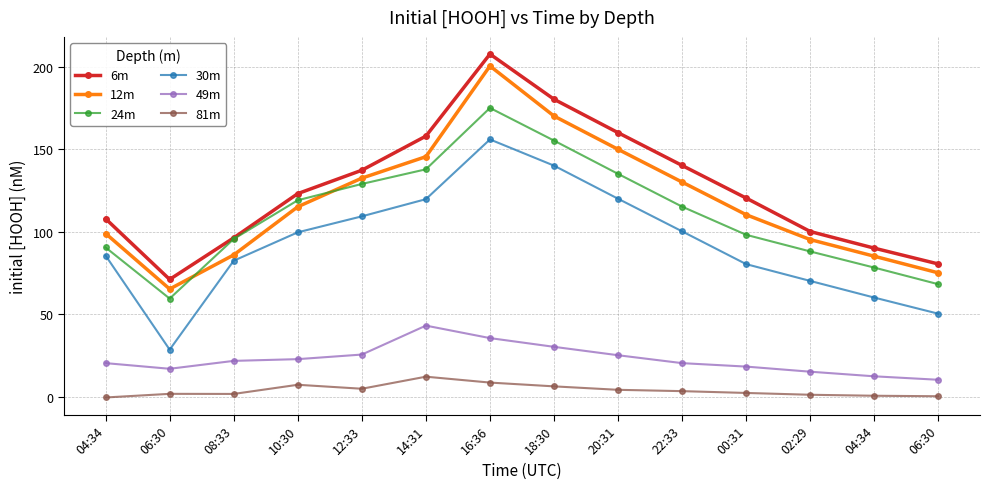

What is the lowest value of the 12m series?

65.3